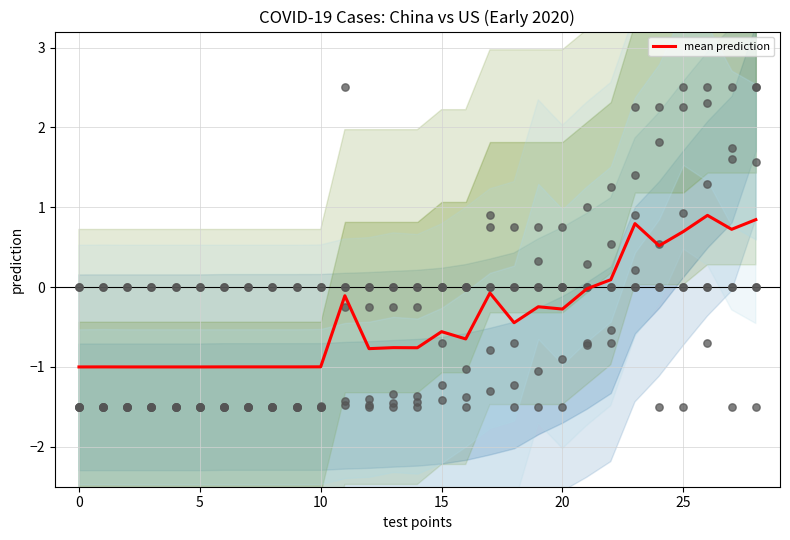

What is the change in value from 14 to 25?

+1.5